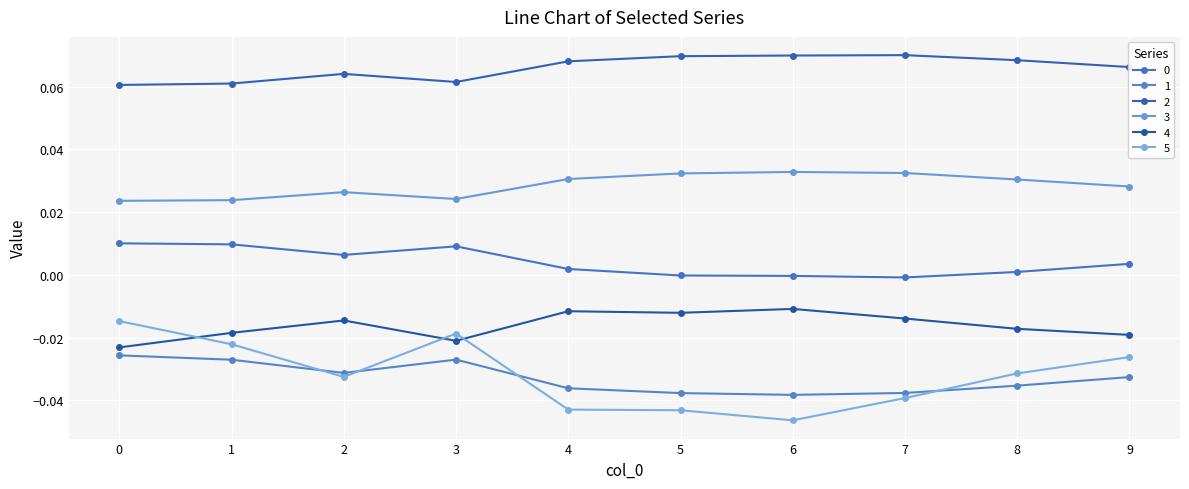

What is the value of the 2 point at the 3rd from the left?

0.1